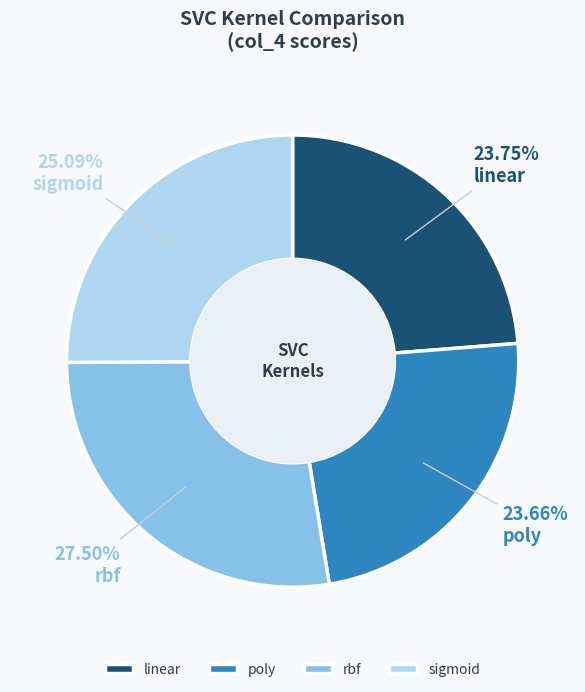

To the nearest percent, what percentage of the pie is poly?

24%